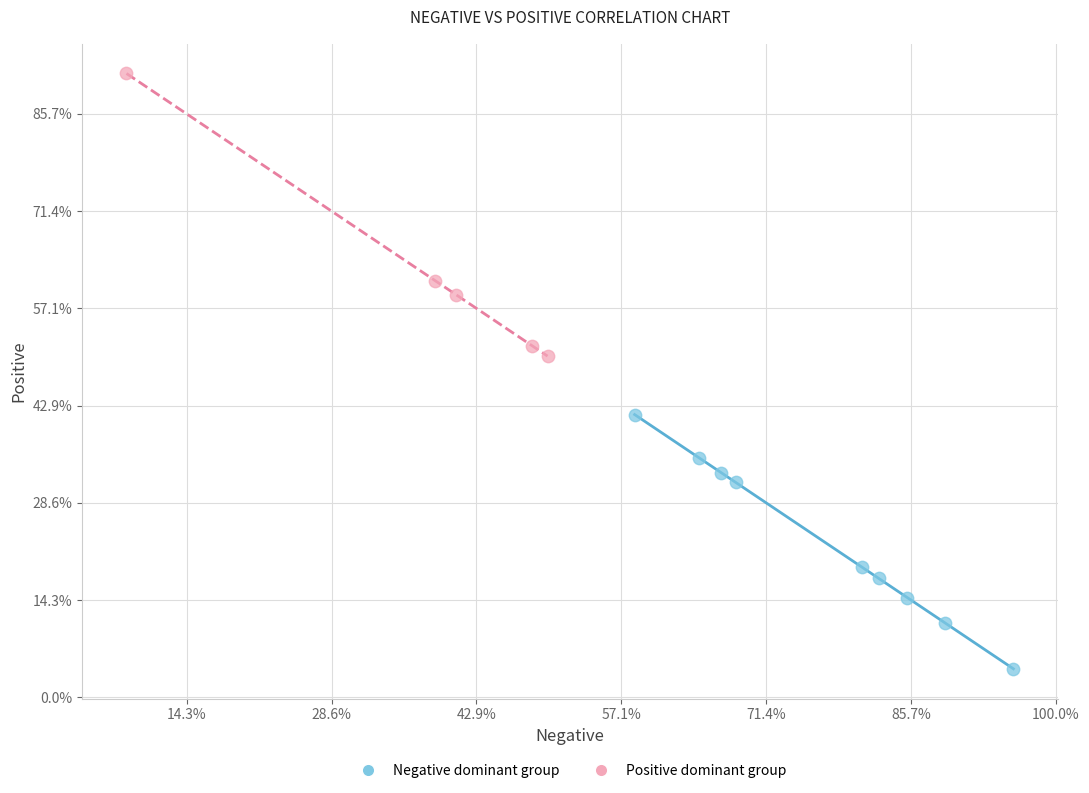

Which series reaches the minimum Y coordinate?

Negative dominant group